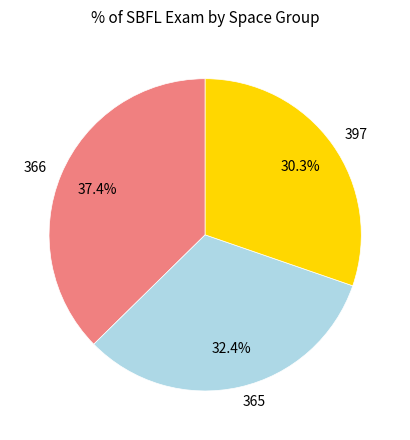

Is the sum of 365 and 366 greater than half?

Yes